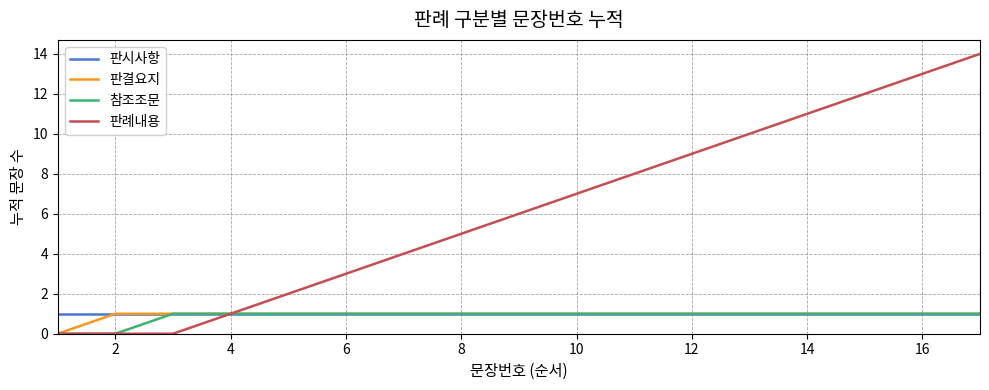

Which series has the largest total across all categories?

판례내용